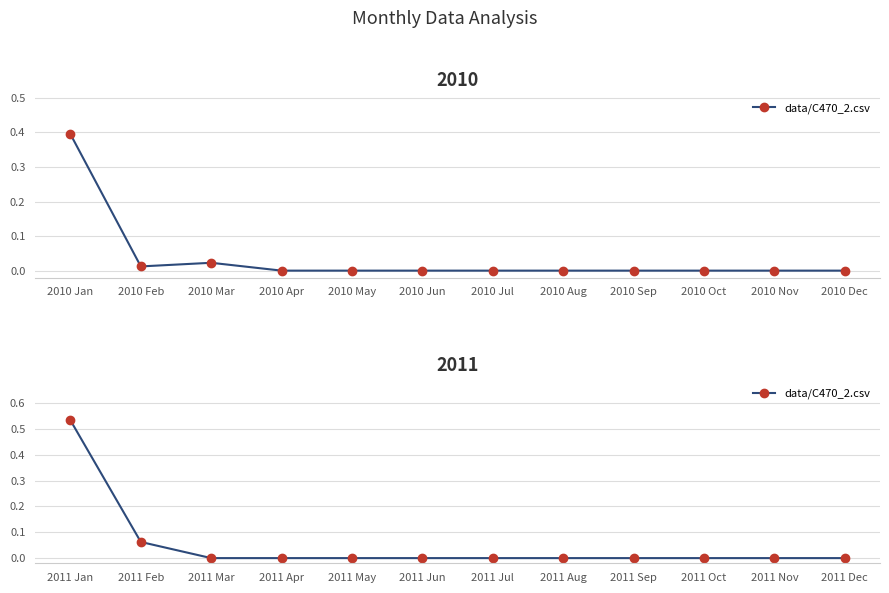

True or false: the data shows 0.0 at 2011 Jun.

True